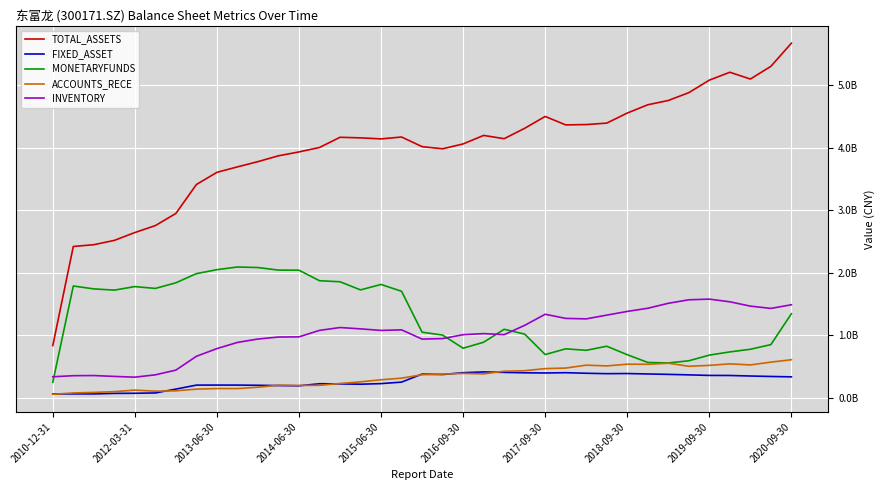

Does the chart display data point markers on the line(s)?

No